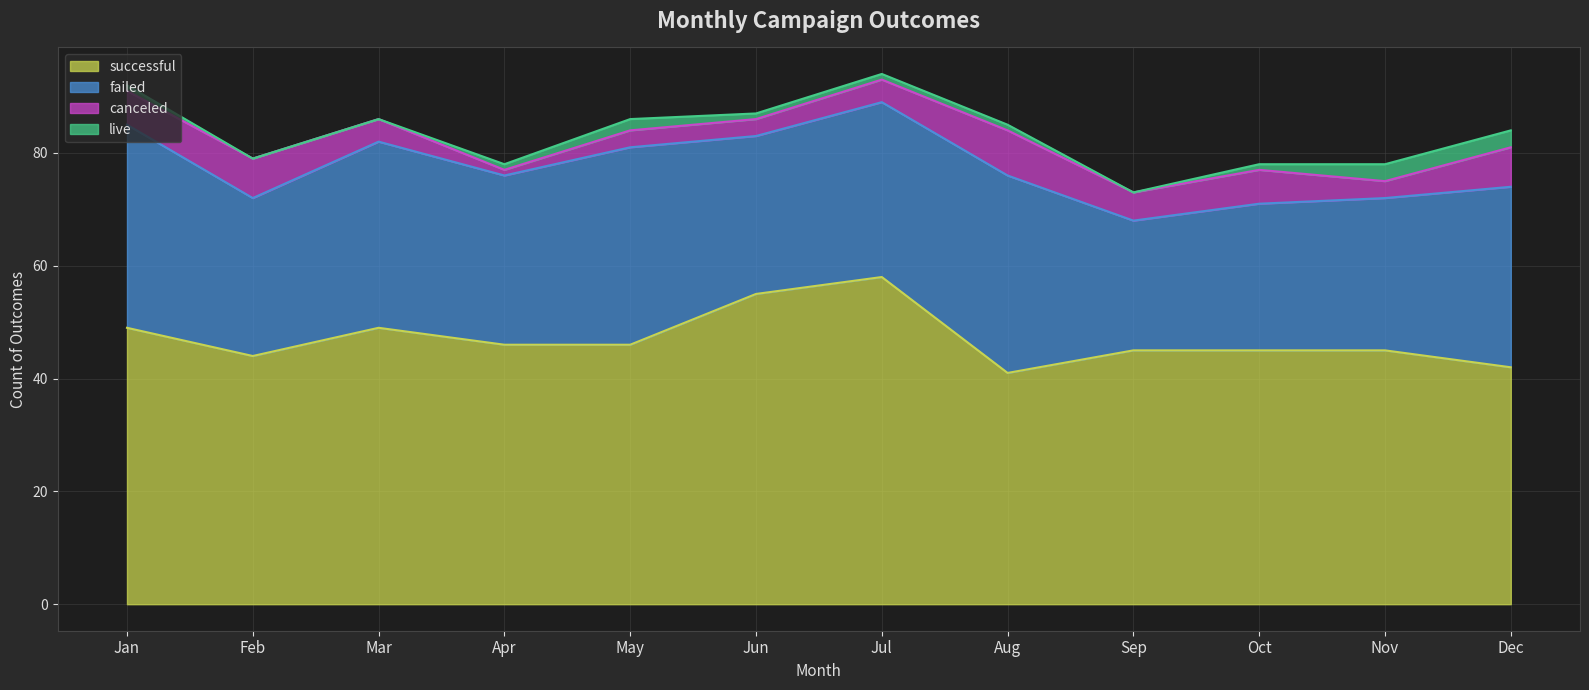

How many lines are shown in the chart?

4